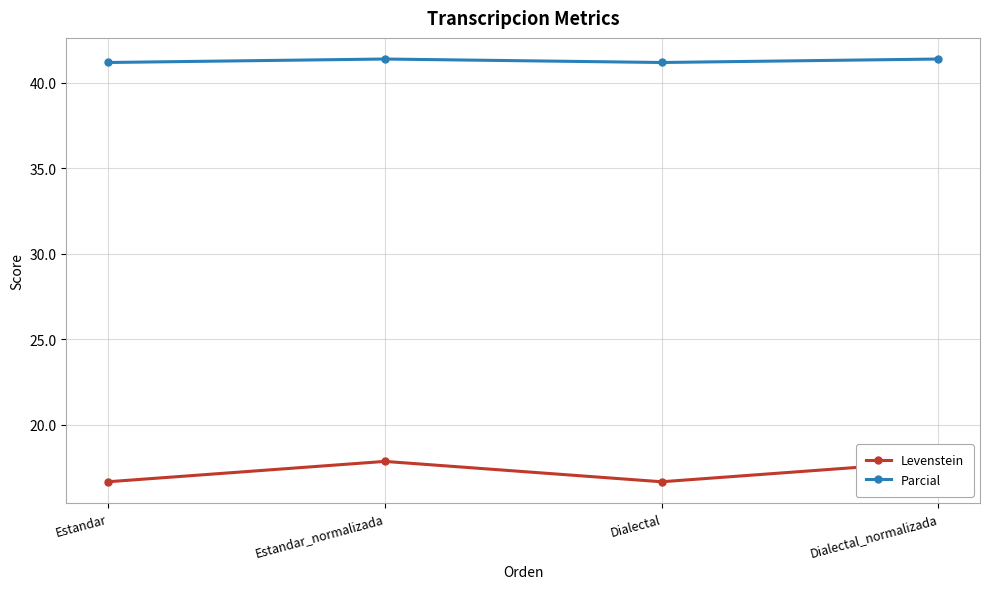

Reading right to left, transcribe all the data shown in this chart.

Levenstein: Dialectal_normalizada=17.9	Dialectal=16.7	Estandar_normalizada=17.9	Estandar=16.7
Parcial: Dialectal_normalizada=41.4	Dialectal=41.2	Estandar_normalizada=41.4	Estandar=41.2